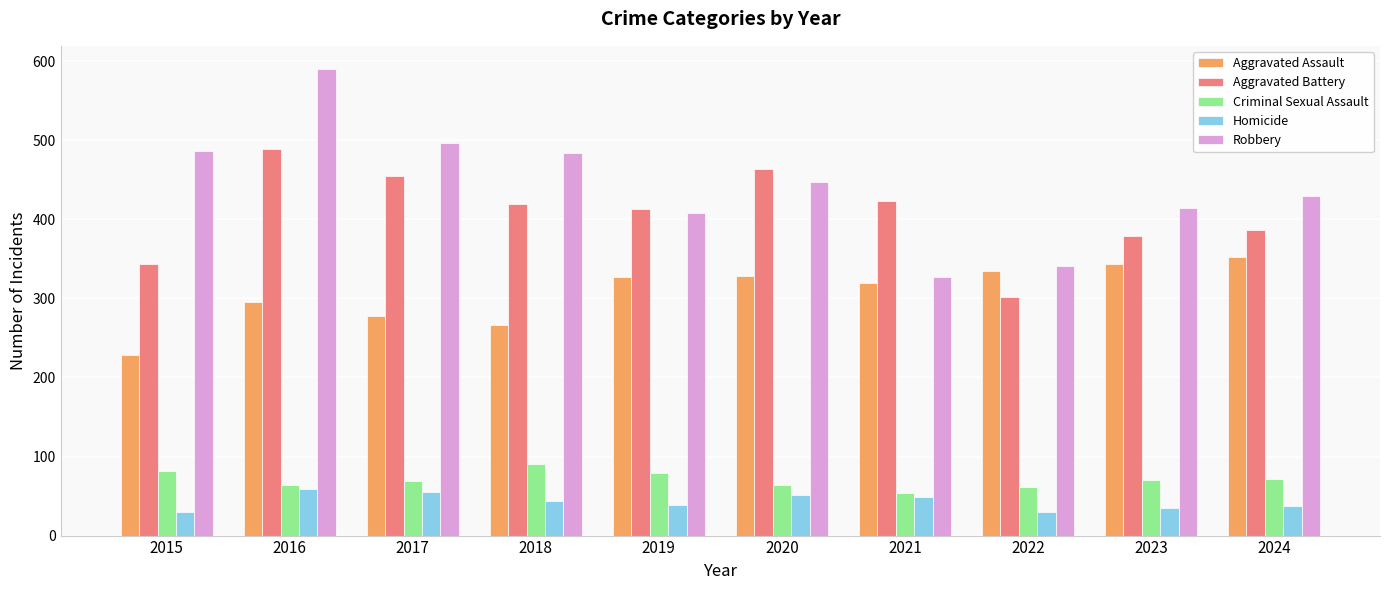

The Aggravated Assault series shows 527 at 2020. True or false?

False